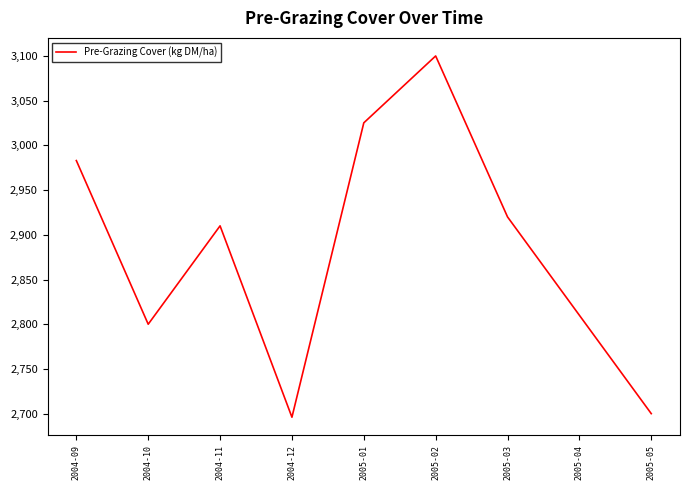

What is the difference between the second highest and minimum values?

329.2